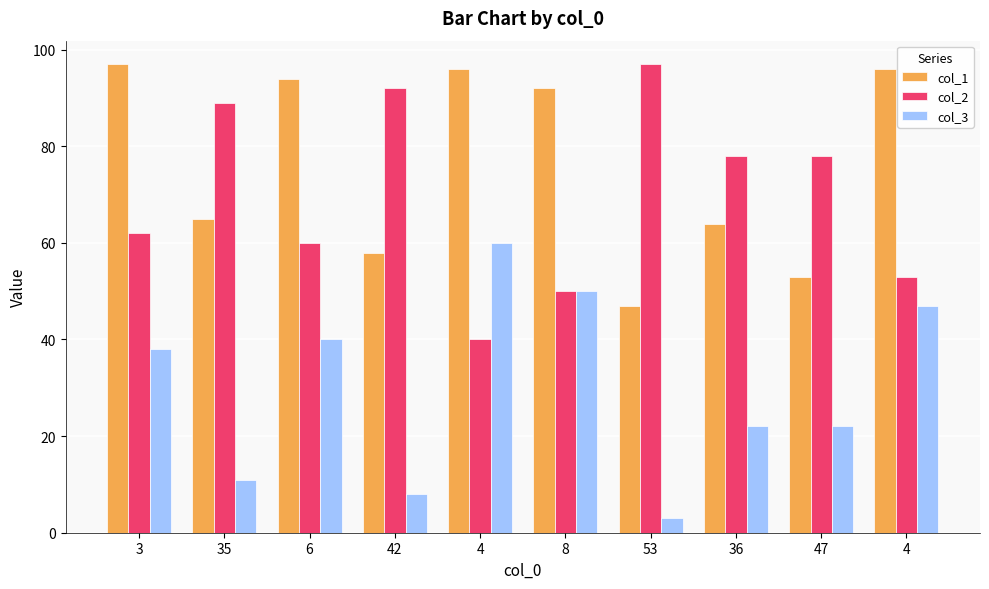

Reading right to left, list all the values displayed in this chart.

col_1: 4=96	47=53	36=64	53=47	8=92	4=96	42=58	6=94	35=65	3=97
col_2: 4=53	47=78	36=78	53=97	8=50	4=40	42=92	6=60	35=89	3=62
col_3: 4=47	47=22	36=22	53=3	8=50	4=60	42=8	6=40	35=11	3=38